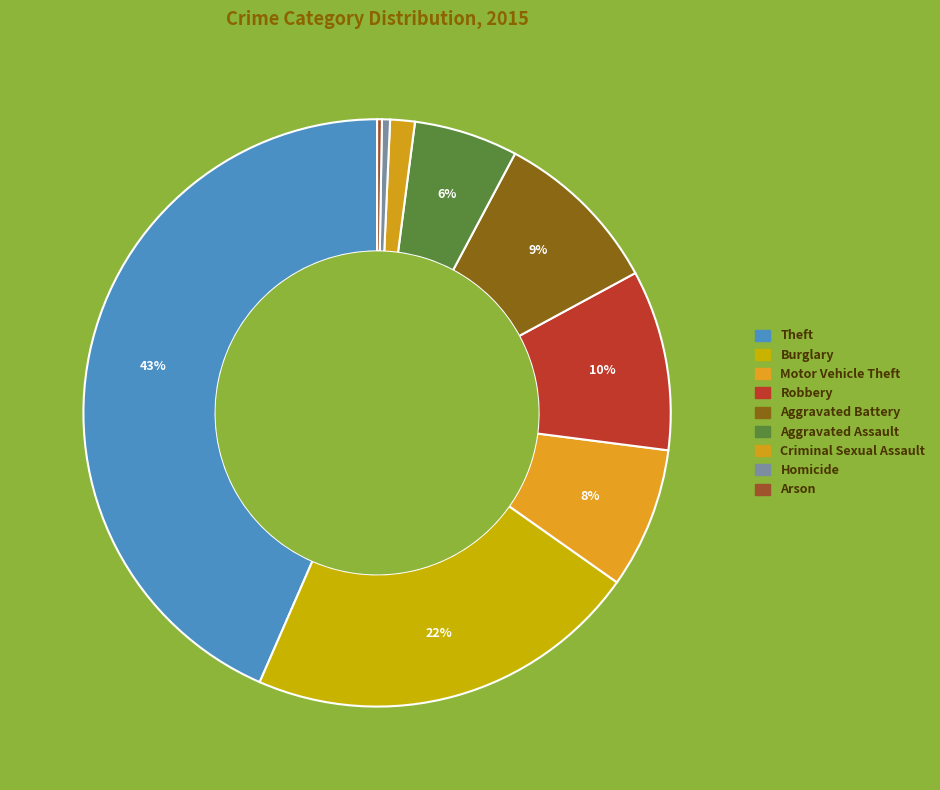

Rank the categories by value from lowest to highest.

Arson, Homicide, Criminal Sexual Assault, Aggravated Assault, Motor Vehicle Theft, Aggravated Battery, Robbery, Burglary, Theft